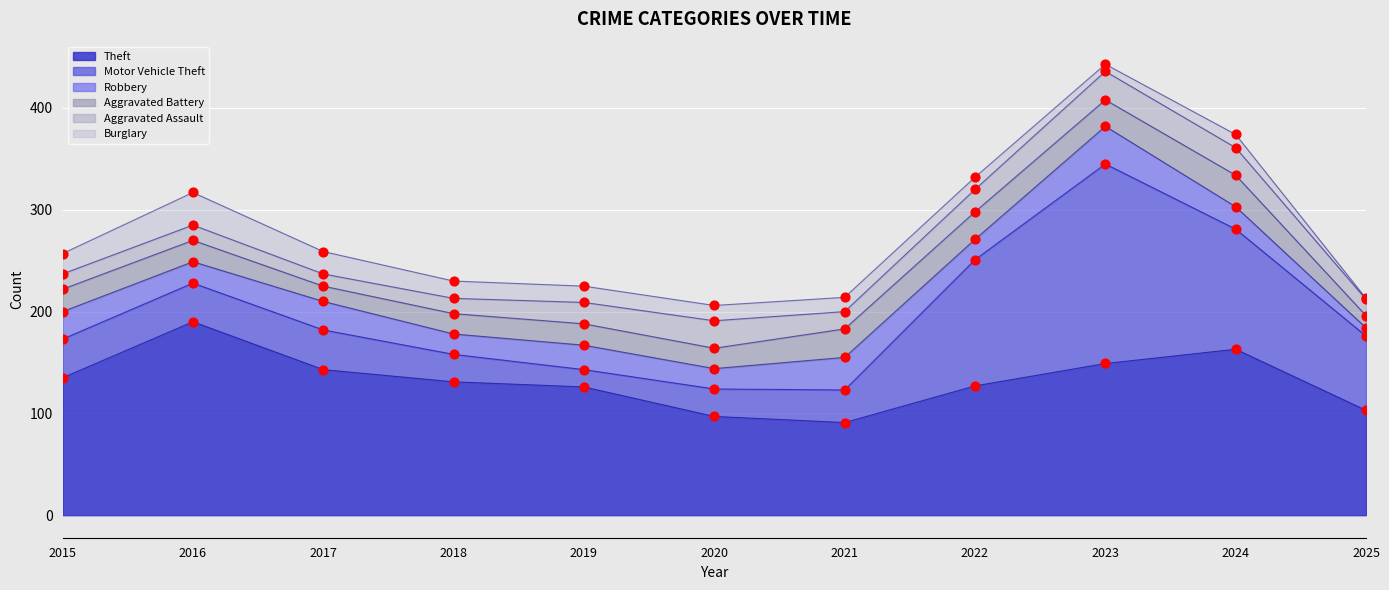

At which category is the sum across all series the highest?

2023